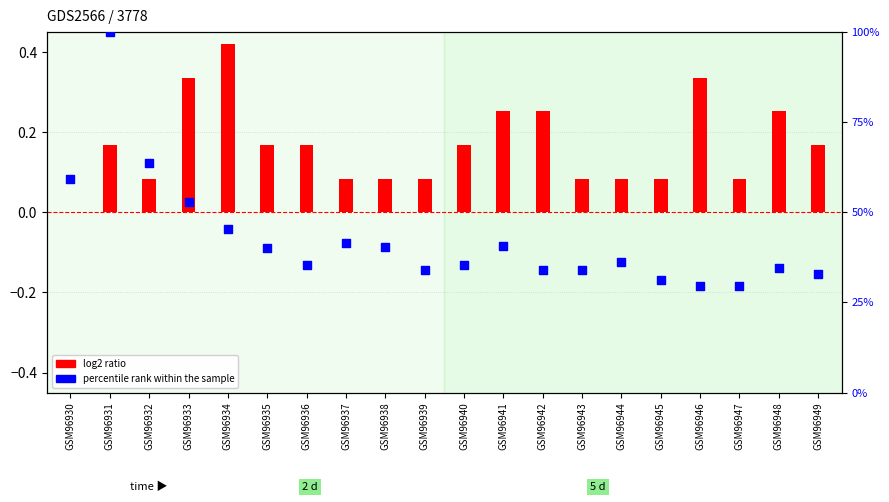

Which series has the largest total across all categories?

percentile rank within the sample